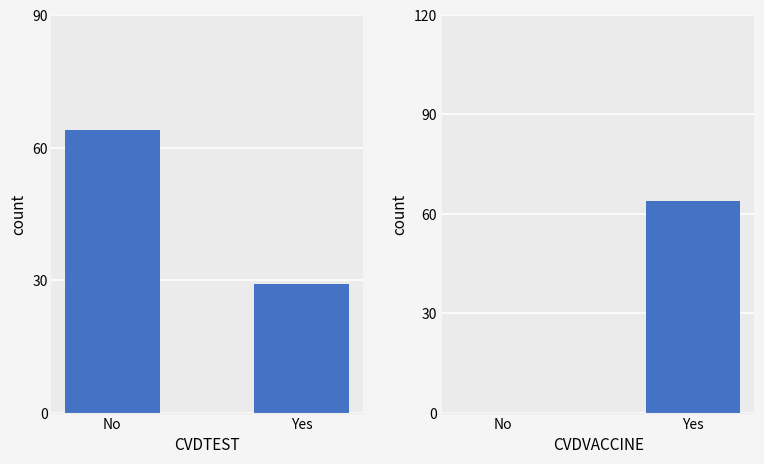

Reading right to left, extract all data points from this chart.

CVDTEST: Yes=29	No=64
CVDVACCINE: Yes=64	No=0